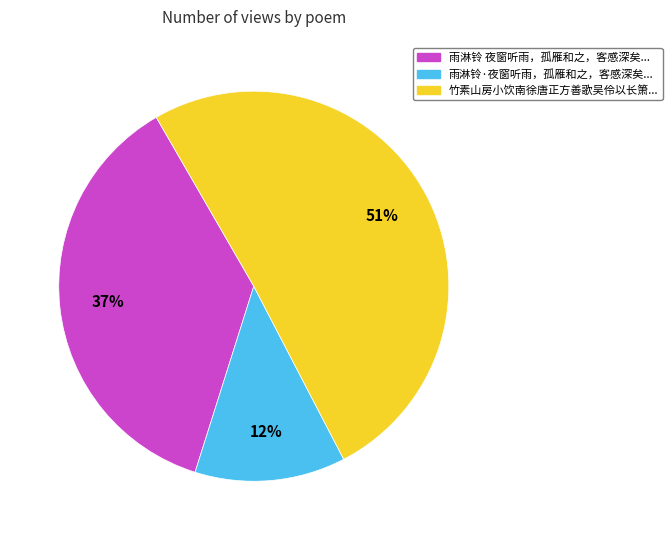

How many segments does this pie chart have?

3